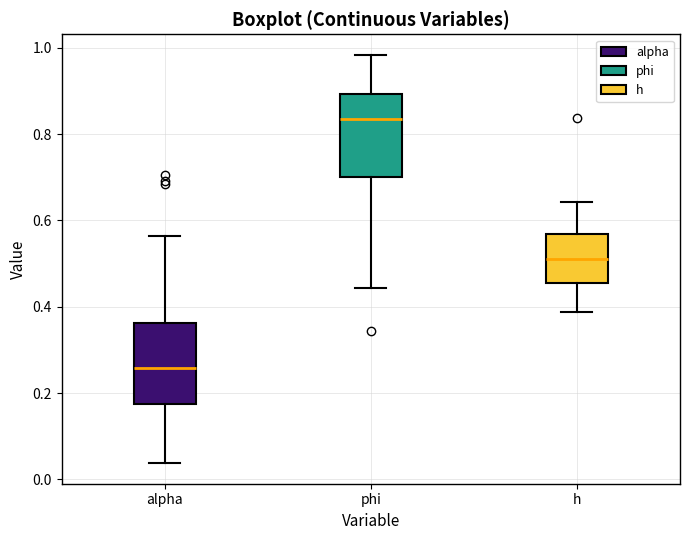

Where is the lower edge of the box for alpha on the y-axis? The values are not printed on the chart, so give them approximately, as read against the axis.

0.18